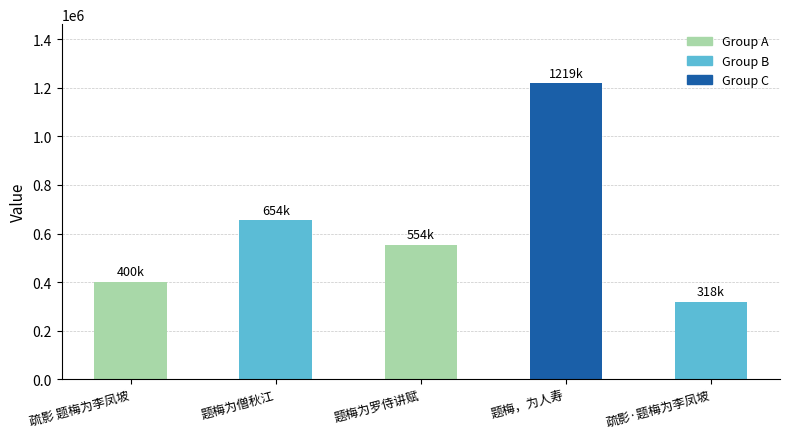

How many bars are there in total?

5